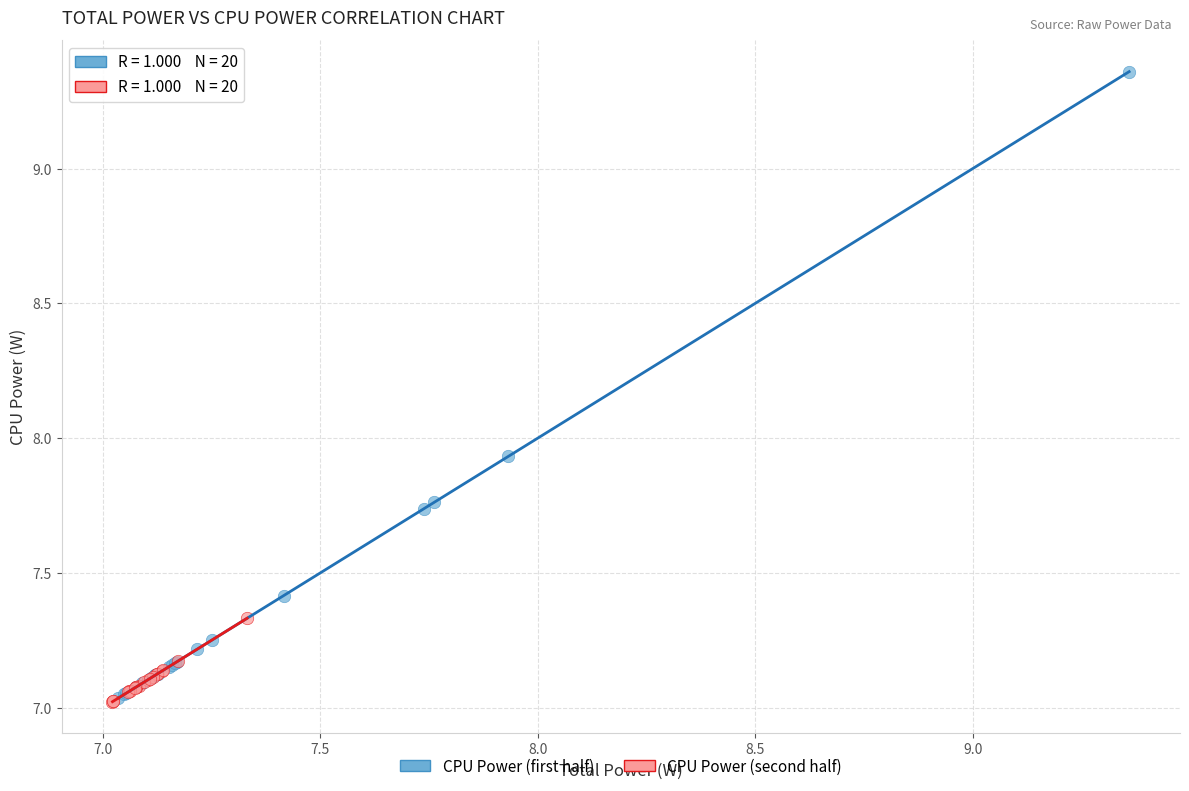

Which series has the widest spread of Y values?

CPU Power (first half)